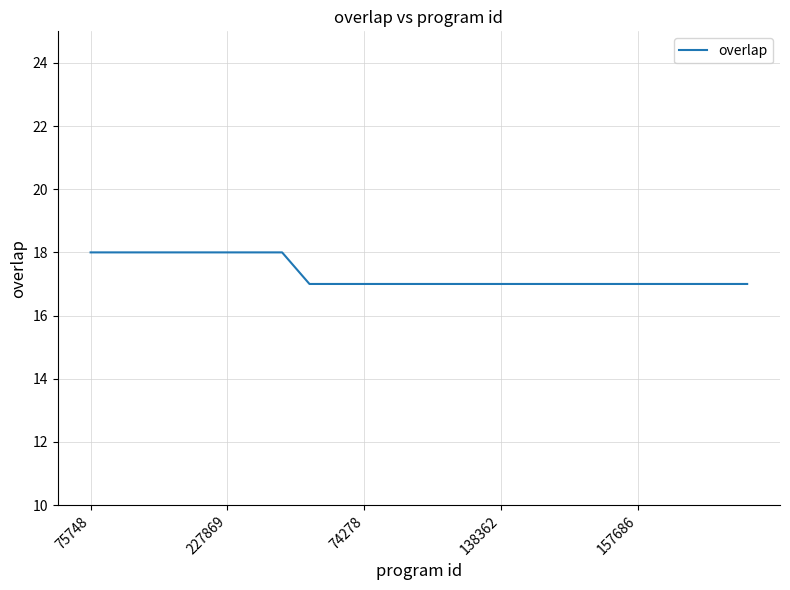

What is the difference between the second highest and second lowest values?

1